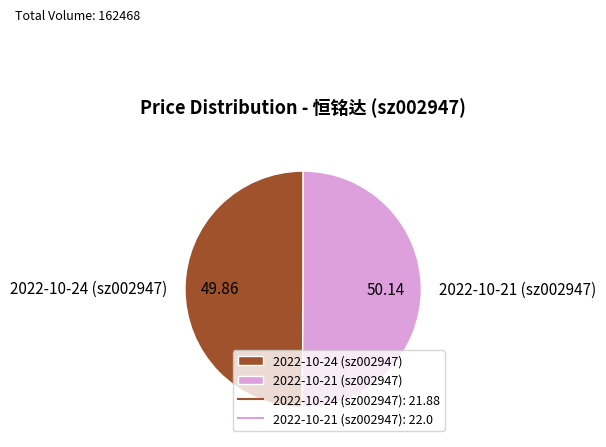

What is the ratio of the value at 2022-10-24 (sz002947) to the value at 2022-10-21 (sz002947)?

1.0